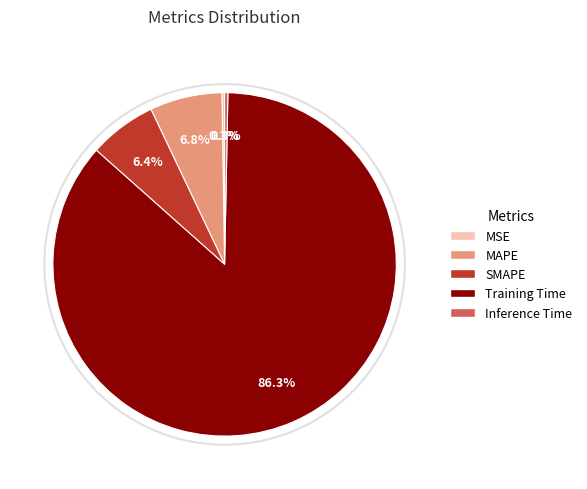

To the nearest percent, what portion does Training Time represent?

86%